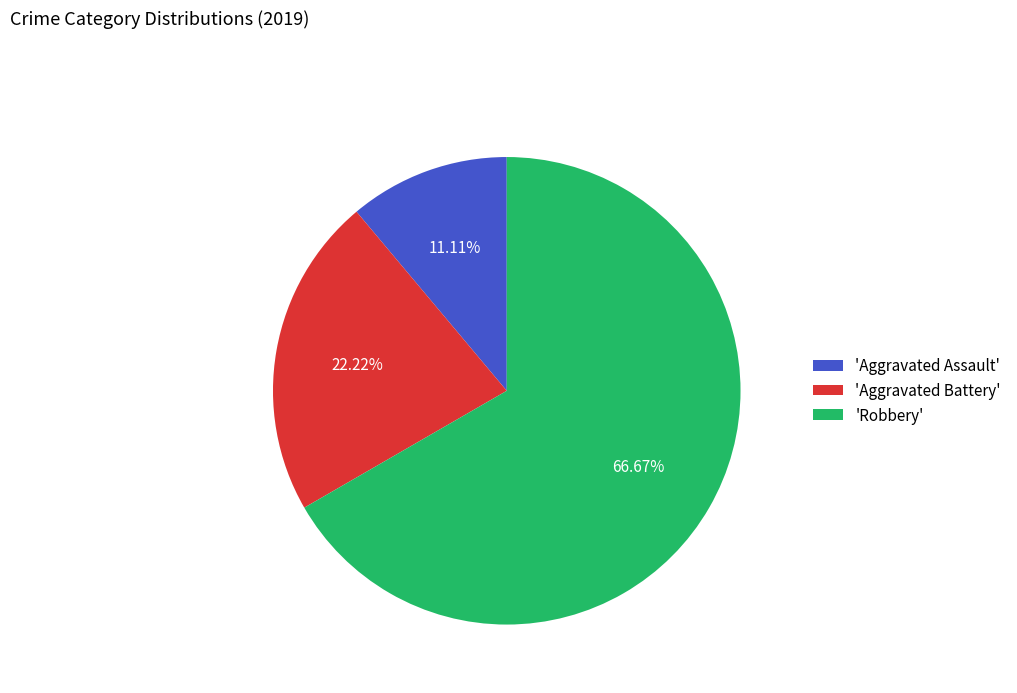

Rank the categories by value from highest to lowest.

'Robbery', 'Aggravated Battery', 'Aggravated Assault'